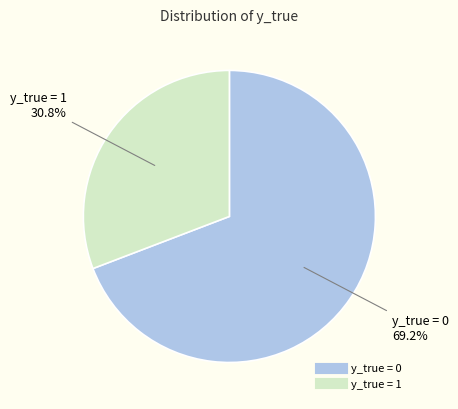

Is there any slice that represents more than half of the pie?

Yes